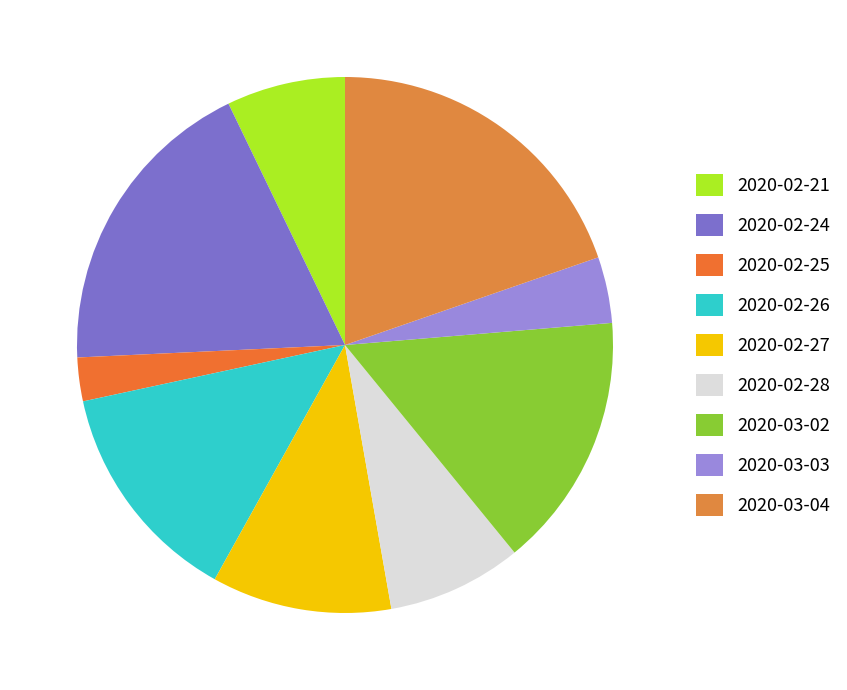

Which slice is the smallest?

2020-02-25